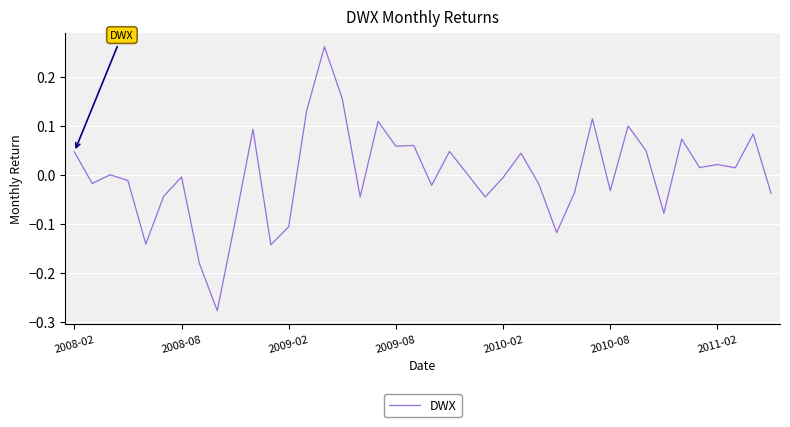

How many lines are shown in the chart?

1